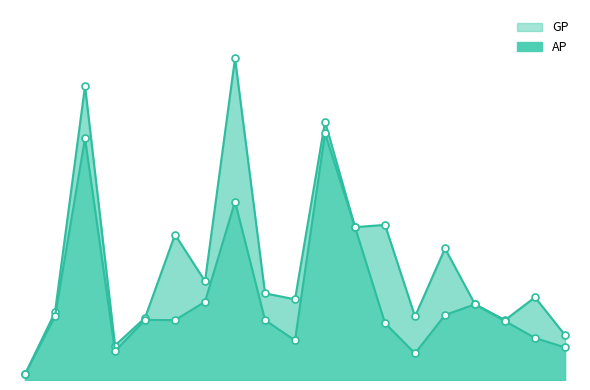

Which series has the widest spread of values?

GP